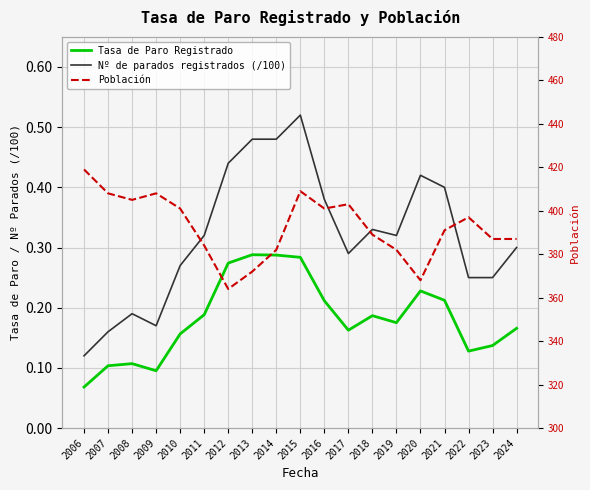

What is the difference between the Población values at 2022 and 2021?

6.0